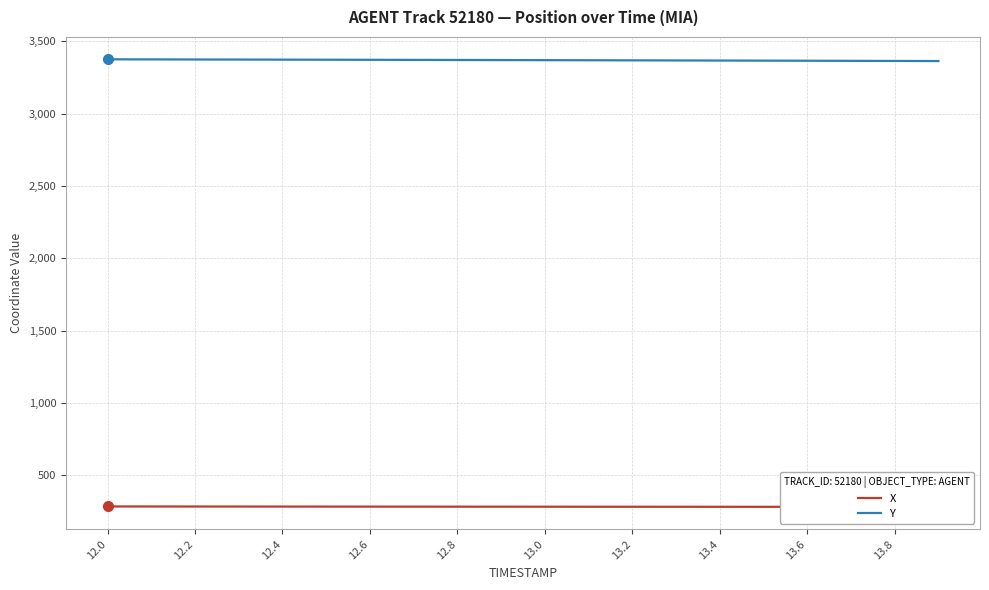

What is the maximum value for X?

283.5